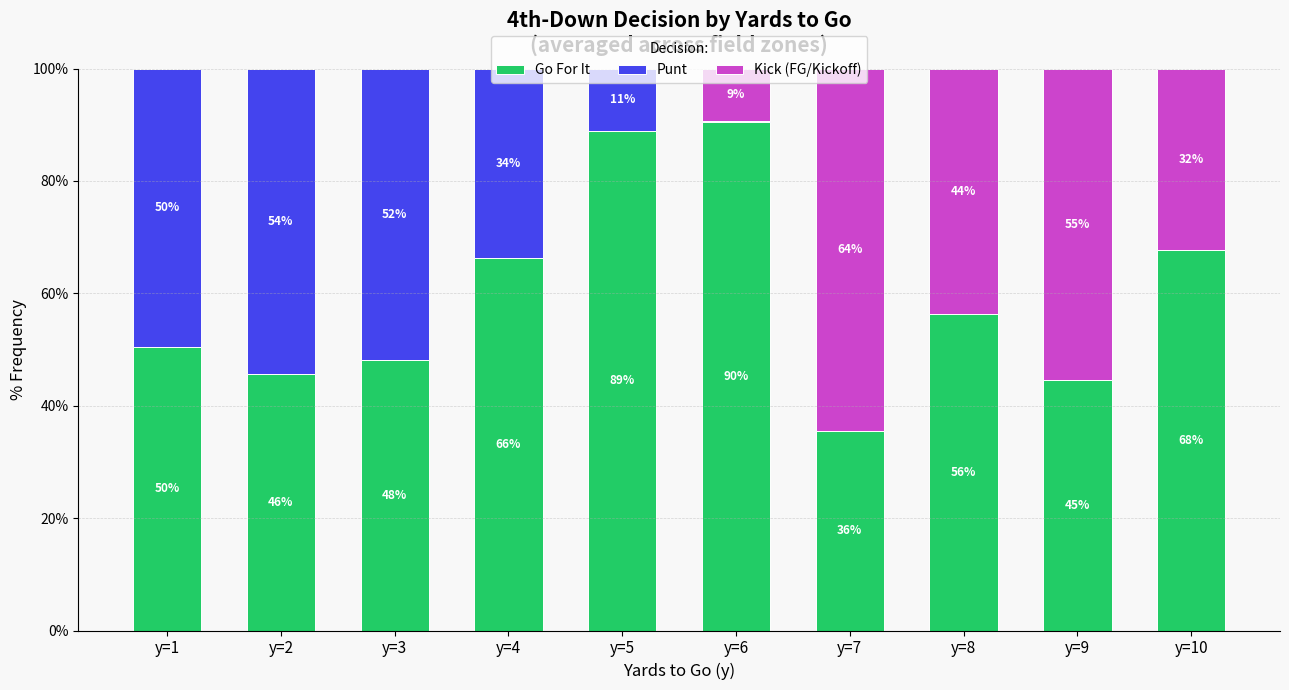

Does the chart contain stacked bars?

Yes